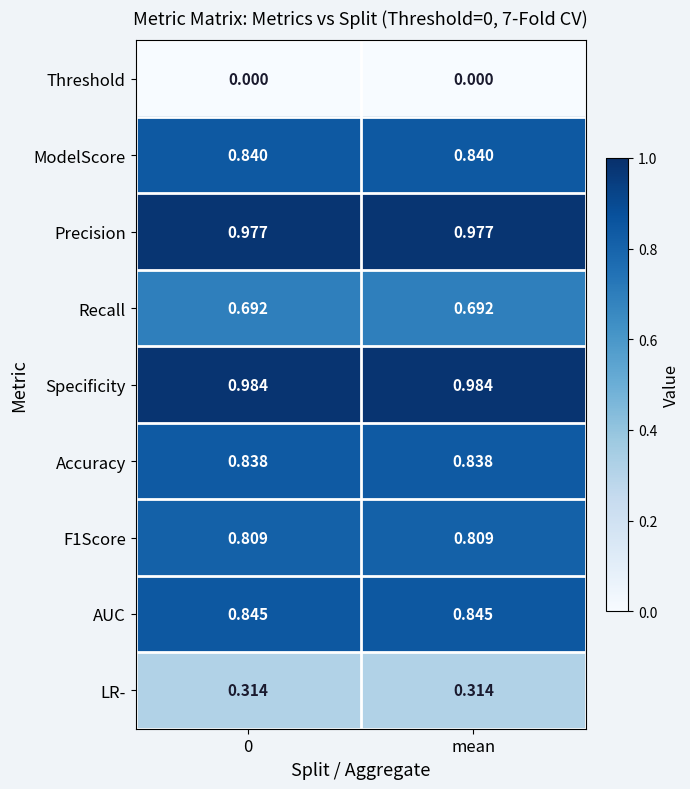

How many categories are shown in the chart?

2